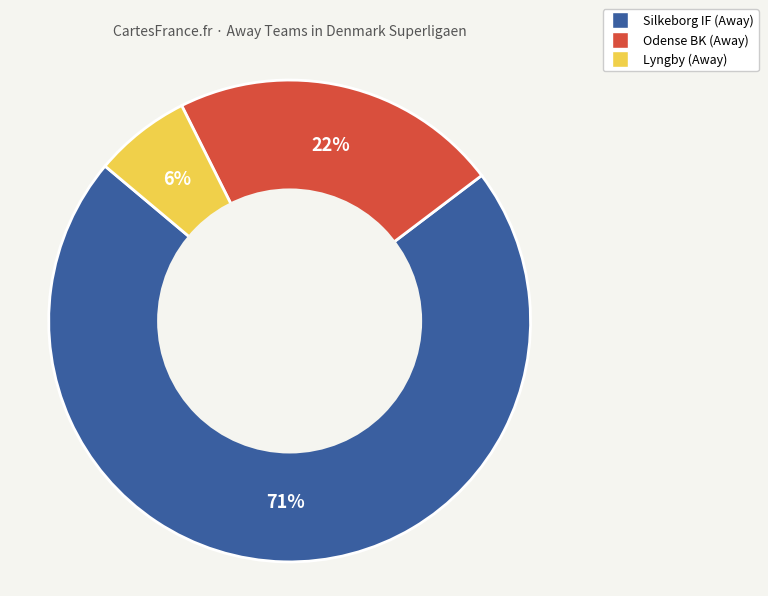

Between Silkeborg IF and Lyngby, which is larger?

Silkeborg IF